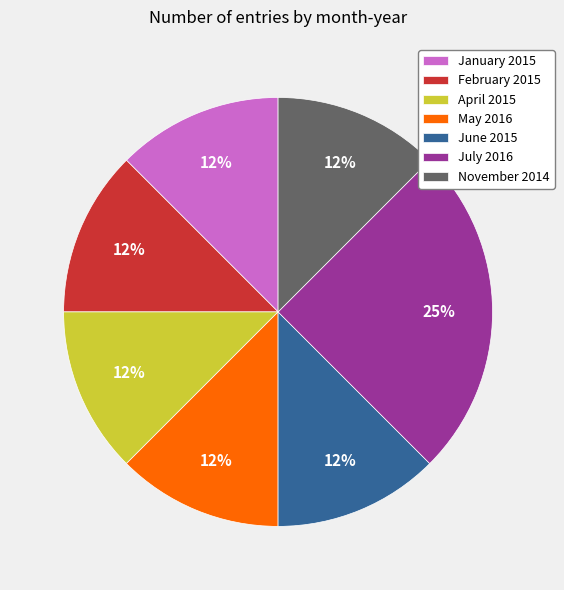

How many segments does this pie chart have?

7